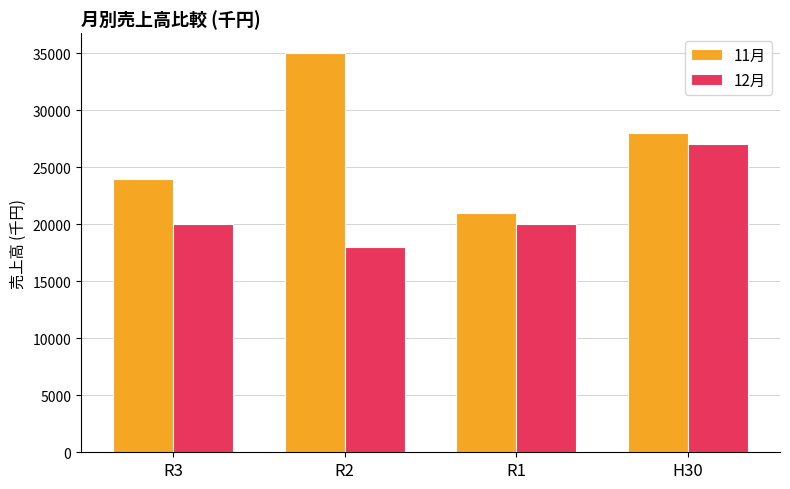

What is the sum of all 12月 values?

85000